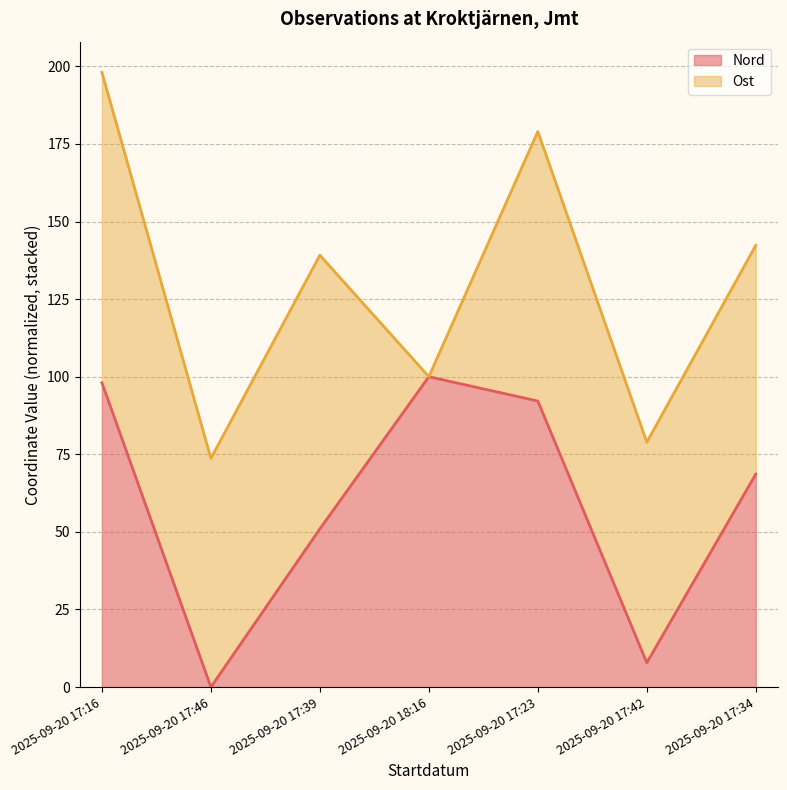

What is the difference between the second highest and second lowest values?

90.2